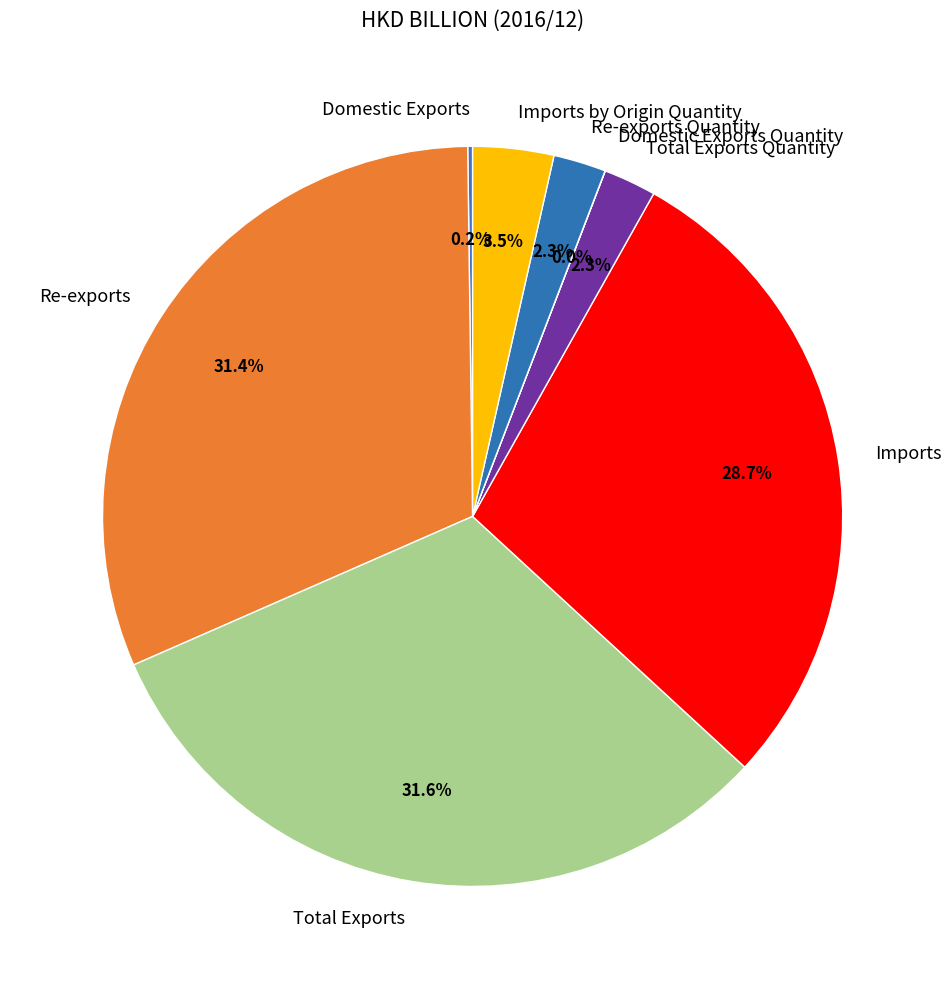

Is there any slice that represents more than half of the pie?

No